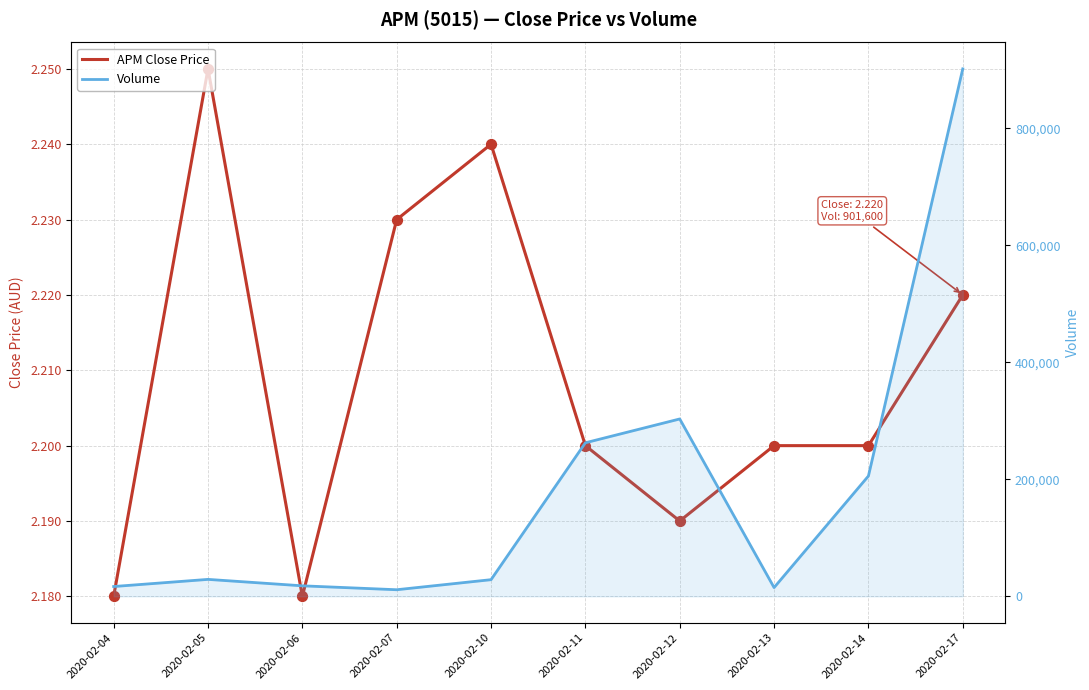

What are all the series names shown in the legend?

APM Close Price, Volume